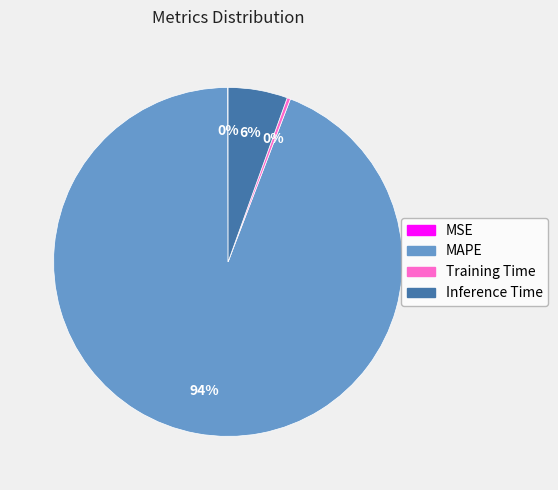

Which category has the biggest portion of the pie?

MAPE